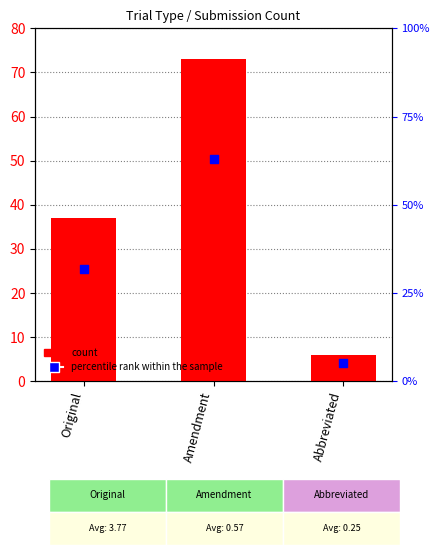

At which category is the sum across all series the highest?

Amendment